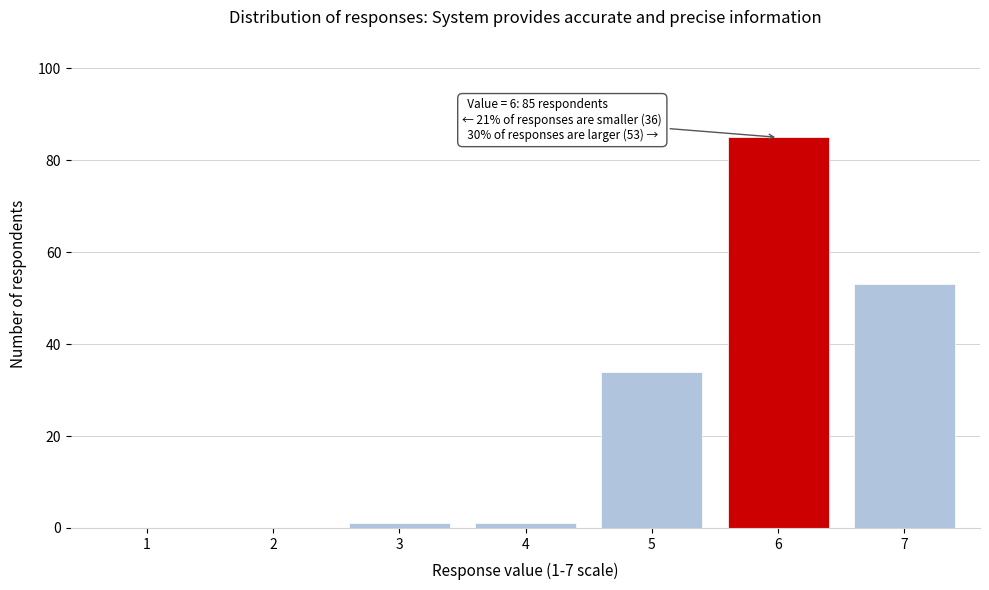

Reading left to right, what are all the values shown in this chart?

1=0	2=0	3=1	4=1	5=34	6=85	7=53